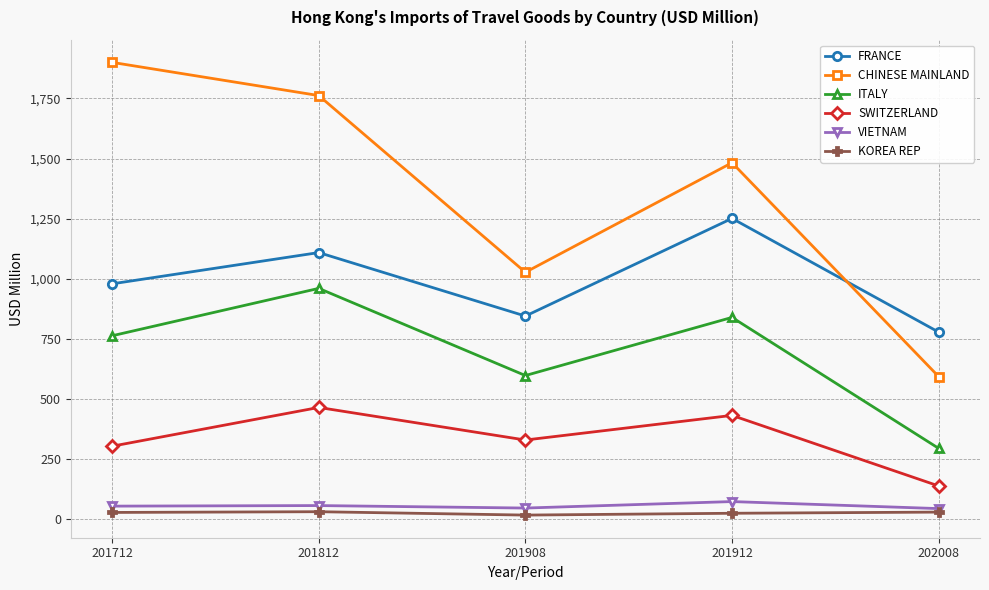

What is the sum of all FRANCE values?

4962.8